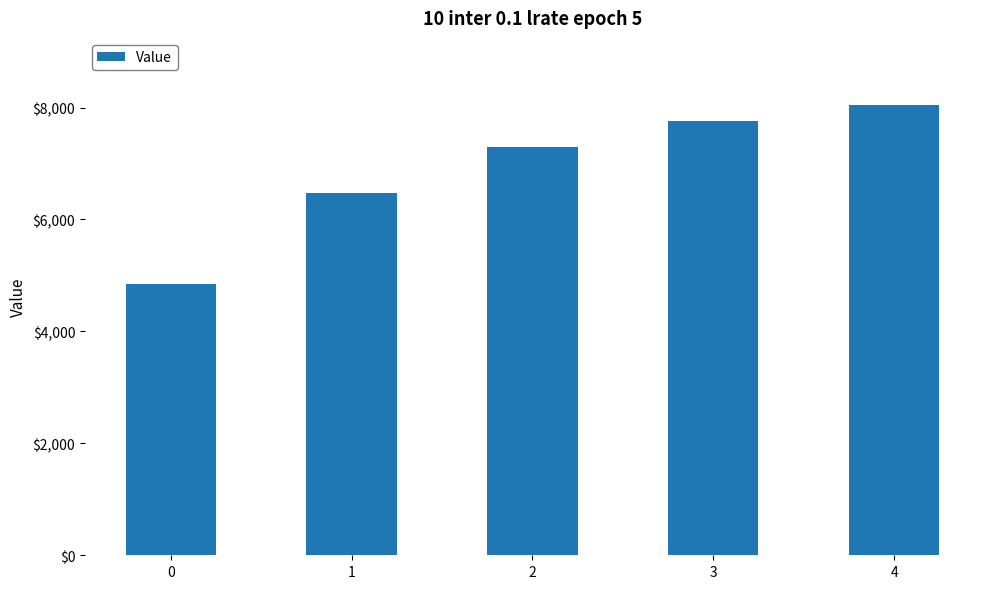

What is the average value?

6885